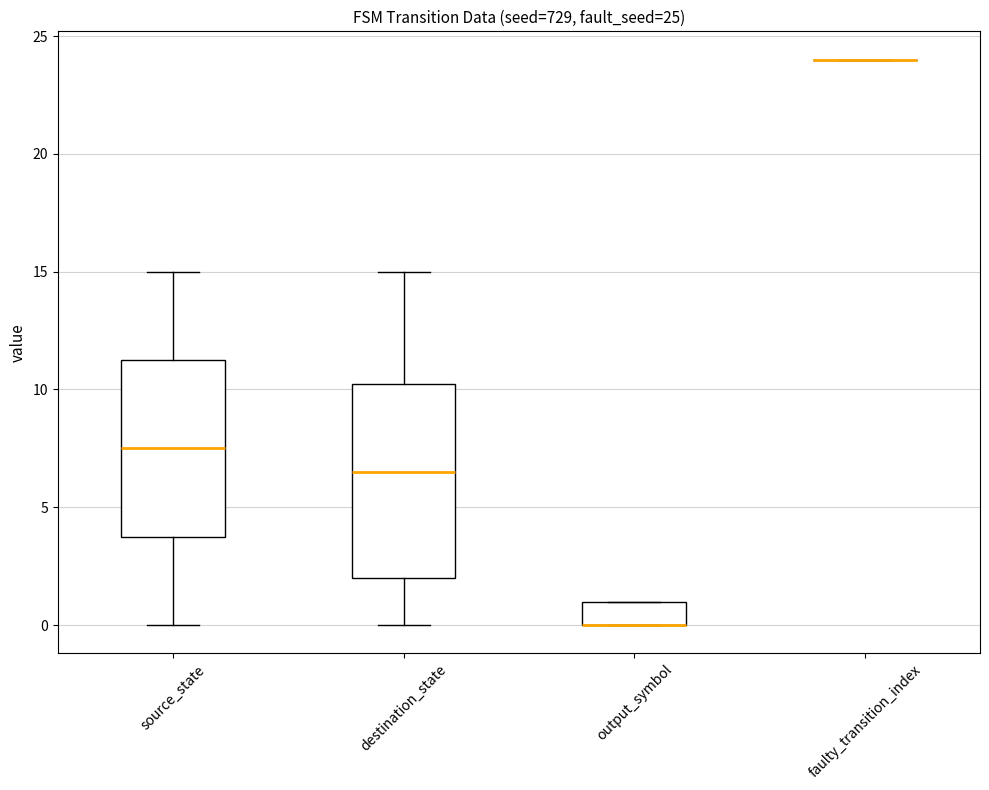

Comparing the boxes themselves (not the whiskers), which one is the tallest?

destination_state